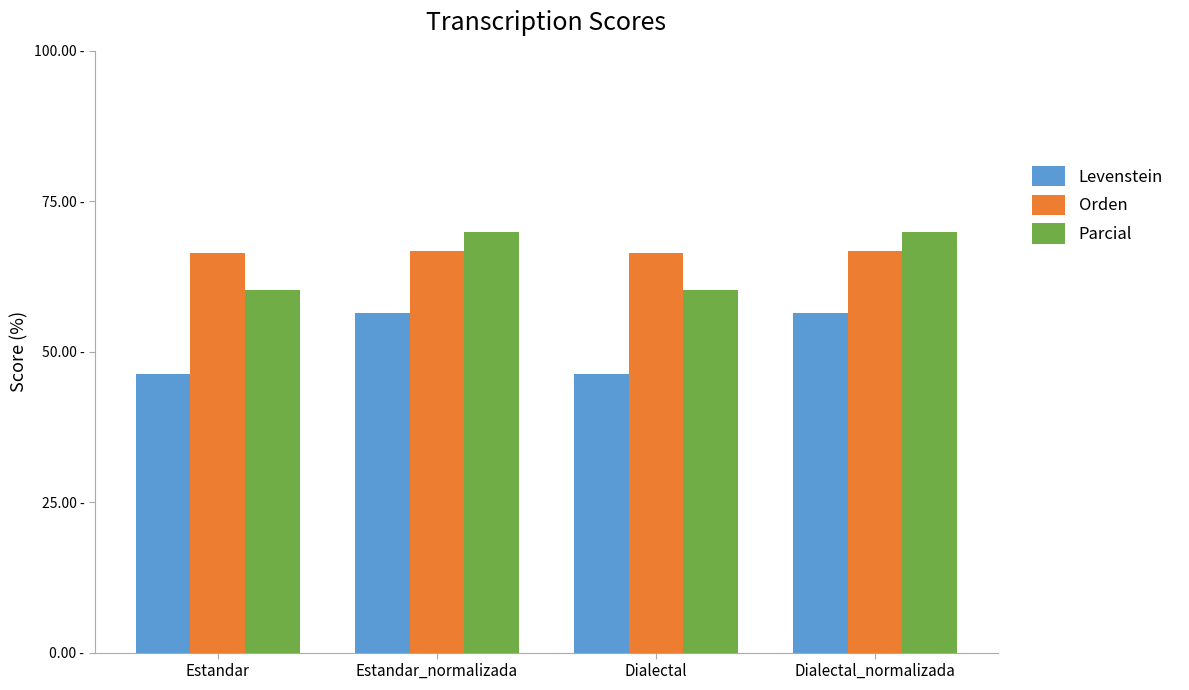

What are all the series names shown in the legend?

Levenstein, Orden, Parcial